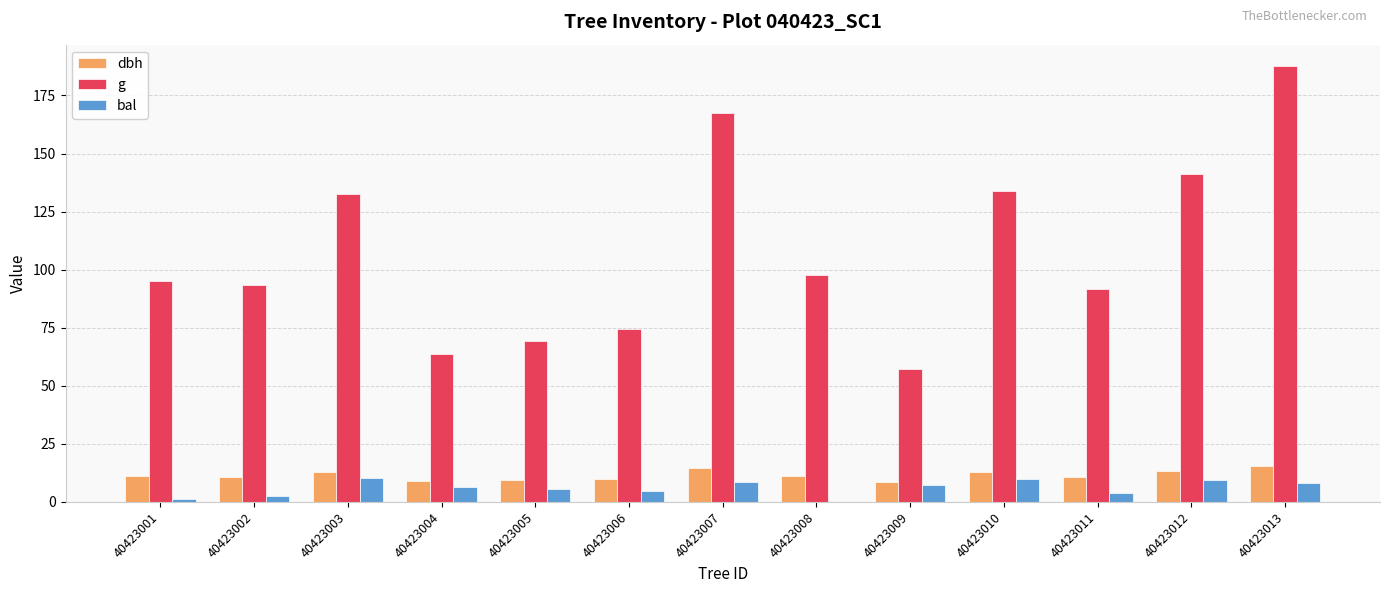

Is the value of bal at 40423006 greater than the value of g at 40423005?

No